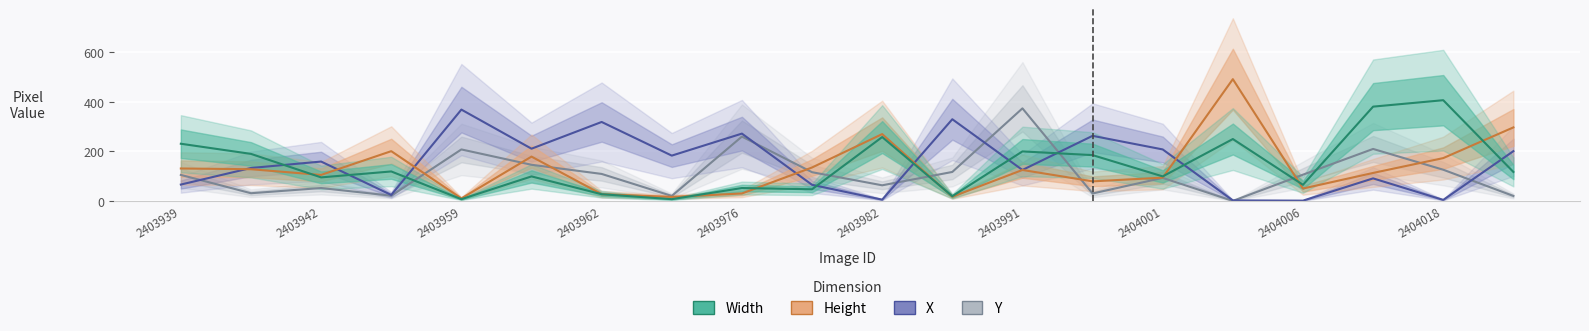

How many data points in X are above 159?

9